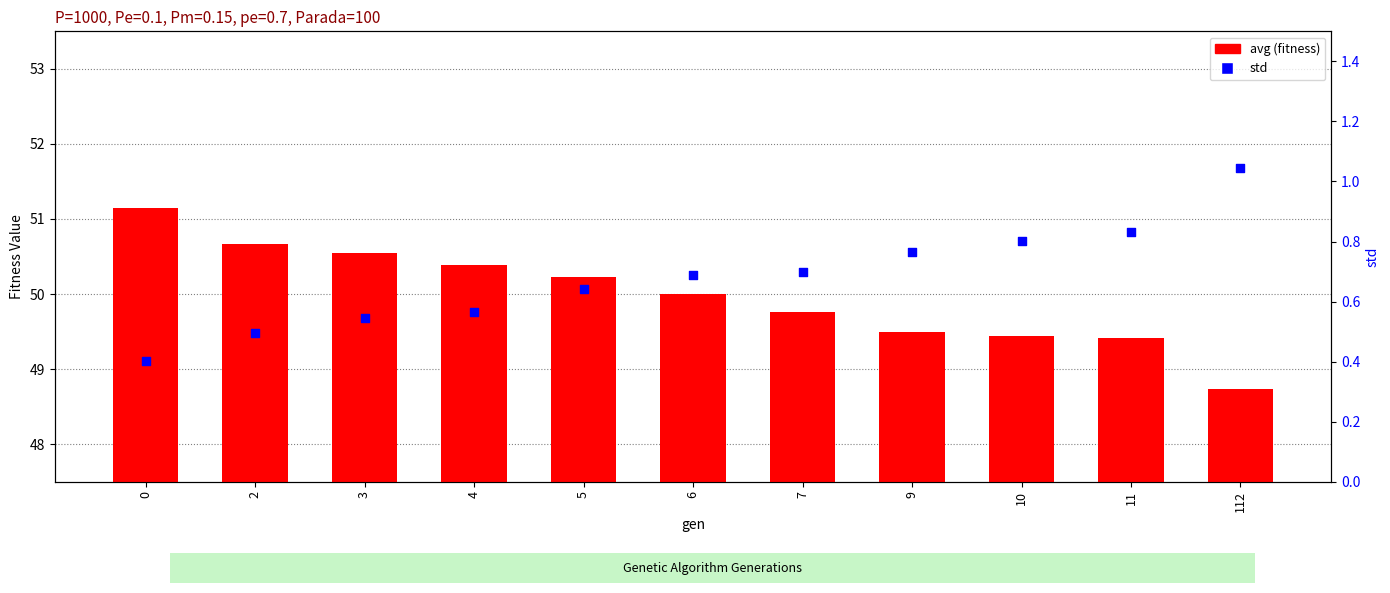

What is the total value across all series at 4?

51.0